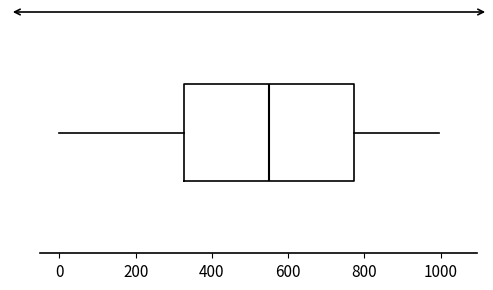

Transcribe this box plot: give where the median line is, the range the box spans, and where the two whiskers end, as read against the x-axis. The values are not printed on the chart, so give them approximately, as read against the axis.

median 540, box 320 to 780, whiskers 0 to 1000